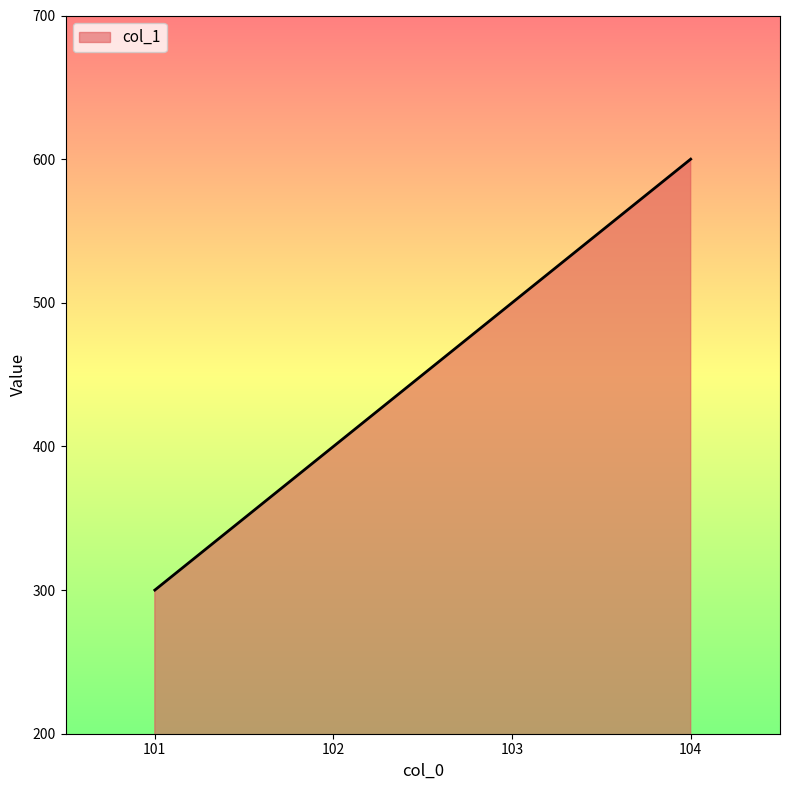

What is the difference between the maximum and minimum values?

300